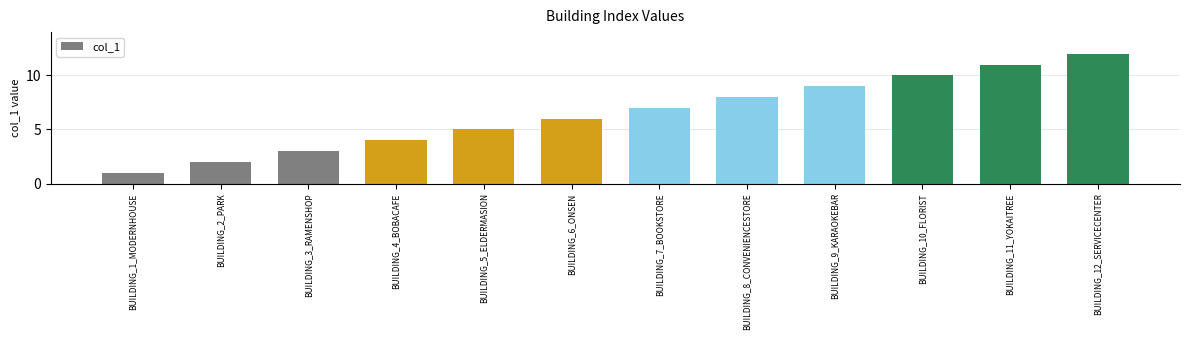

Reading left to right, list all the values displayed in this chart.

1	2	3	4	5	6	7	8	9	10	11	12